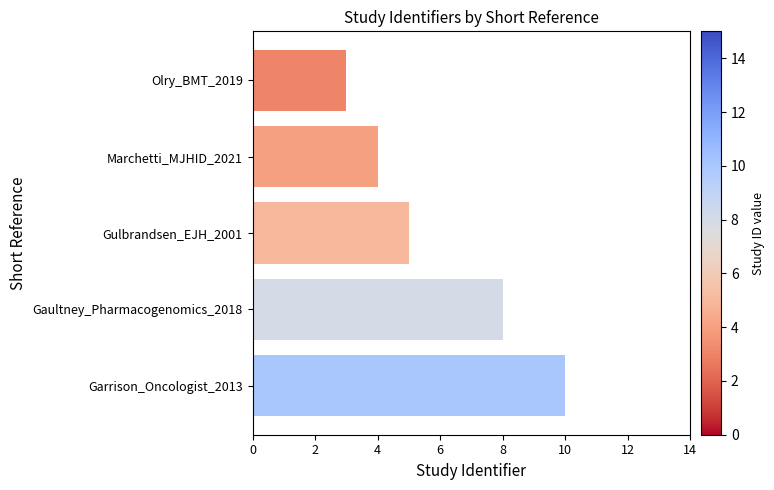

List the labels in order of value, largest first.

Garrison_Oncologist_2013, Gaultney_Pharmacogenomics_2018, Gulbrandsen_EJH_2001, Marchetti_MJHID_2021, Olry_BMT_2019